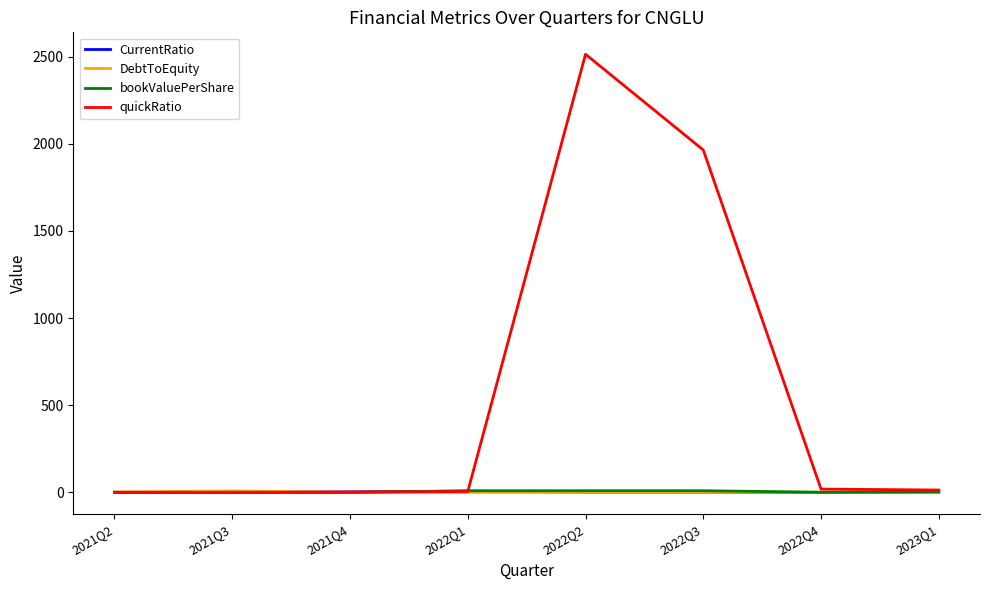

What is the difference between the DebtToEquity values at 2022Q3 and 2021Q2?

2.2